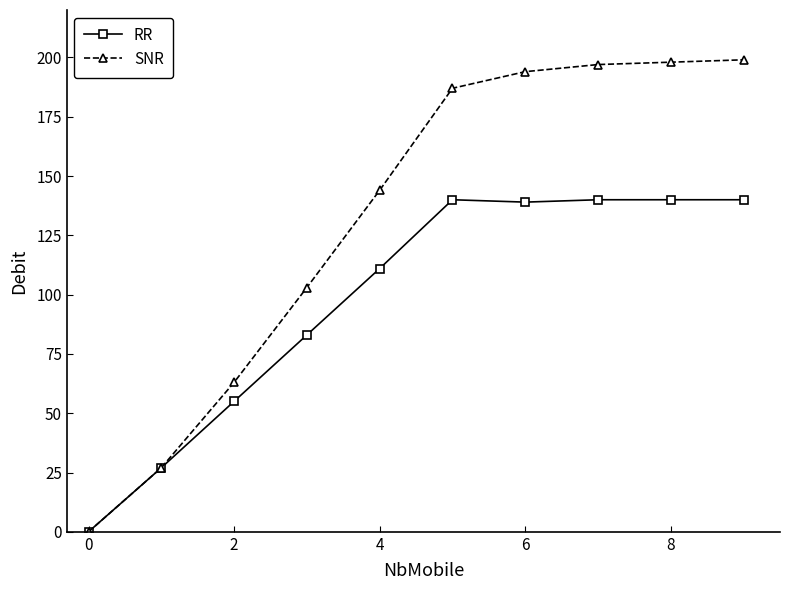

Which series has the largest range (max minus min)?

SNR